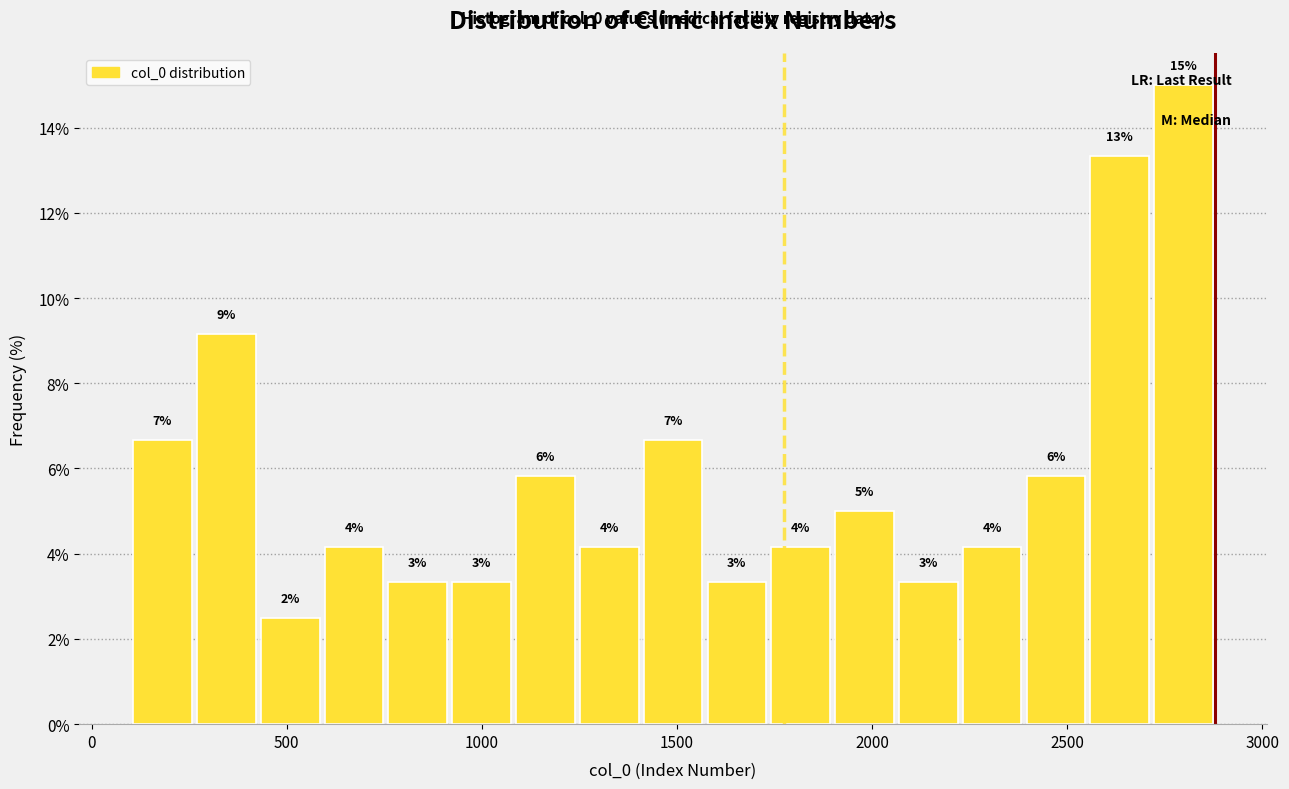

Around what value on the x-axis is the tallest bar? Give the approximate position of its centre, as read against the axis.

2800